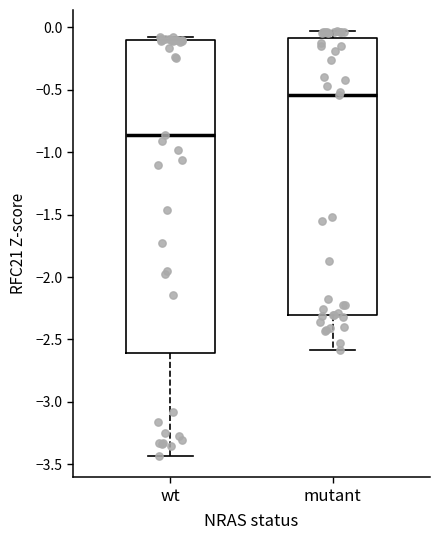

Where does the median line of the box for wt sit on the y-axis? The values are not printed on the chart, so give them approximately, as read against the axis.

-0.85